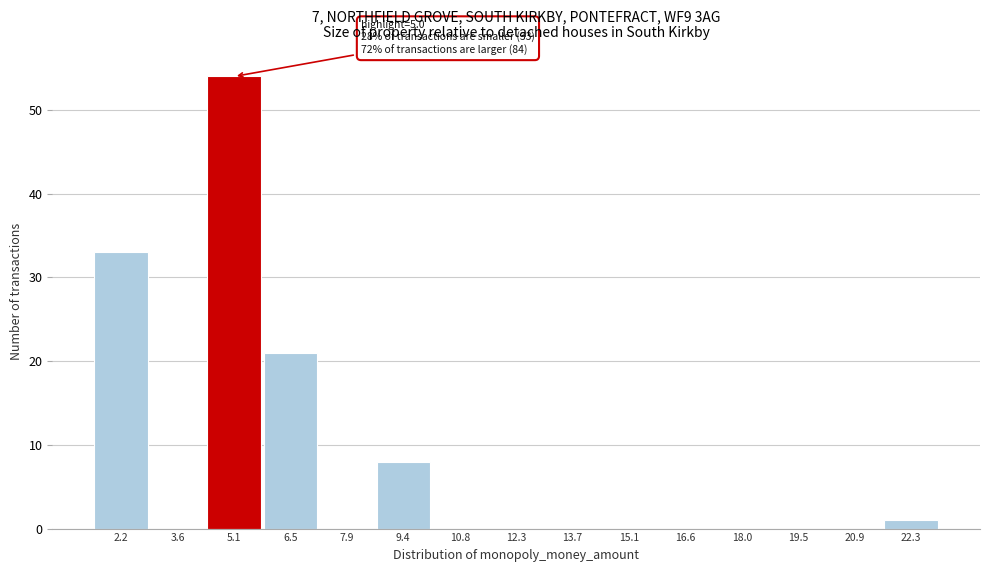

Which range on the x-axis has the tallest bar?

4.4 to 5.8